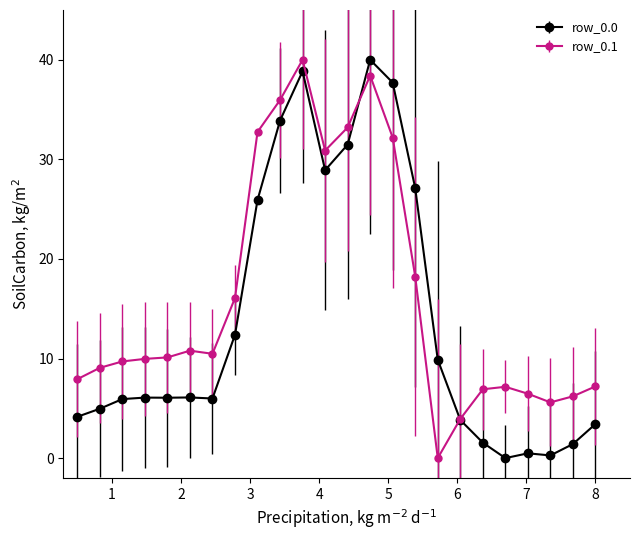

Count the number of categories in the chart.

24